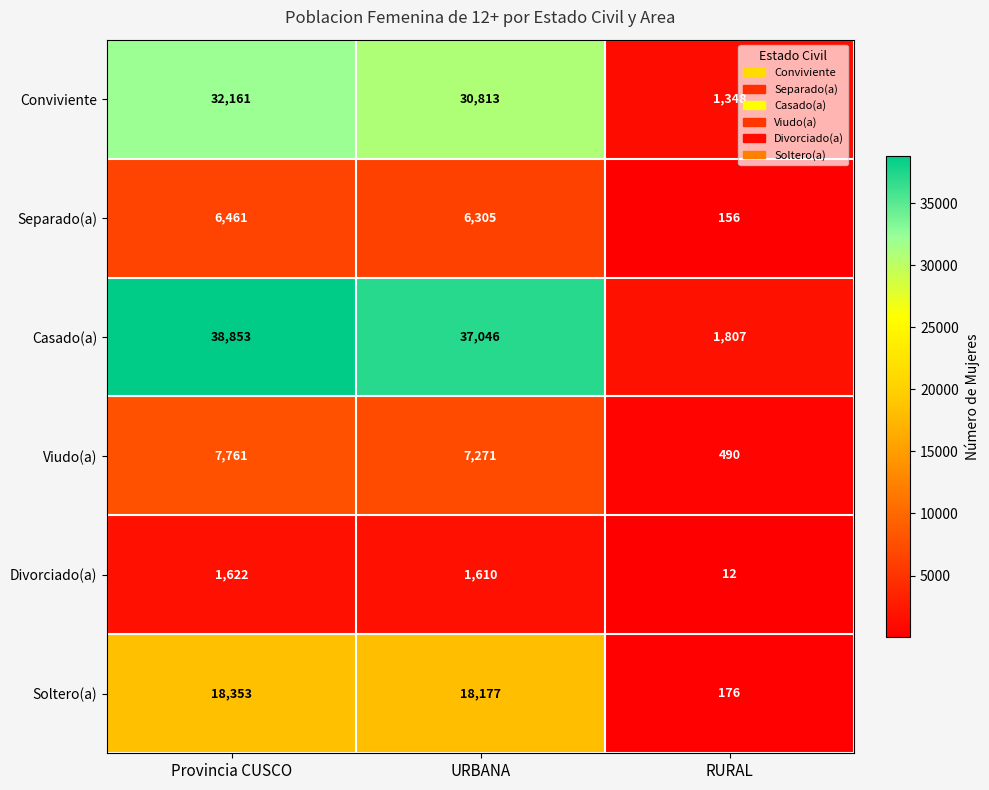

At how many categories does at least one series exceed 19948?

2